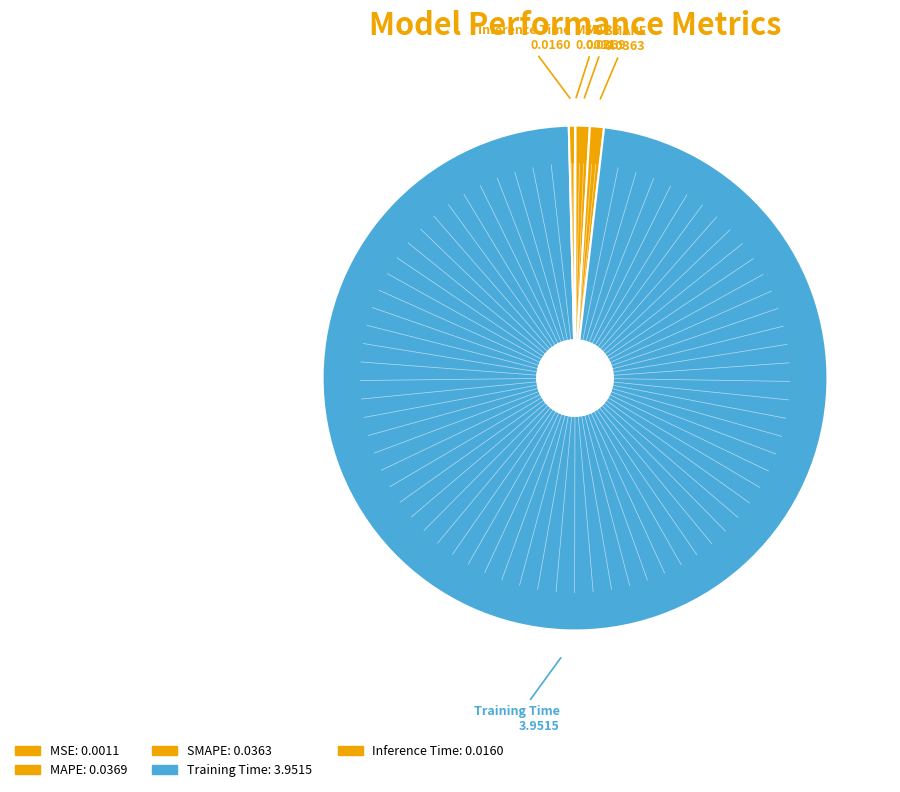

To the nearest percent, what is the difference between the largest and smallest slice percentages?

98%